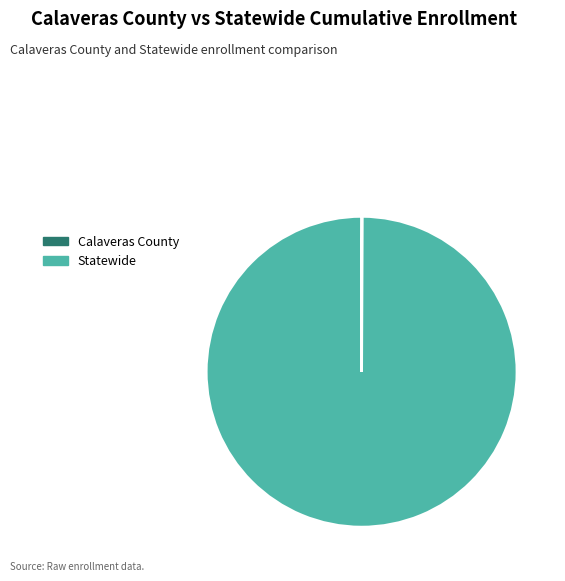

True or false: Statewide accounts for 100% of the total.

True